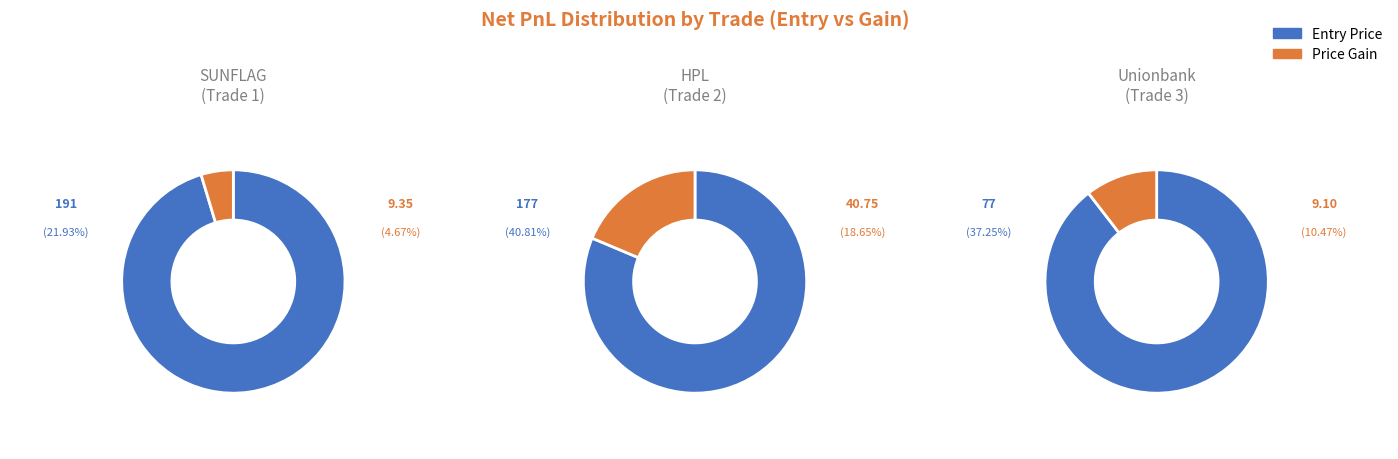

Is it true that Unionbank (Trade 3) is 52% of the pie?

False